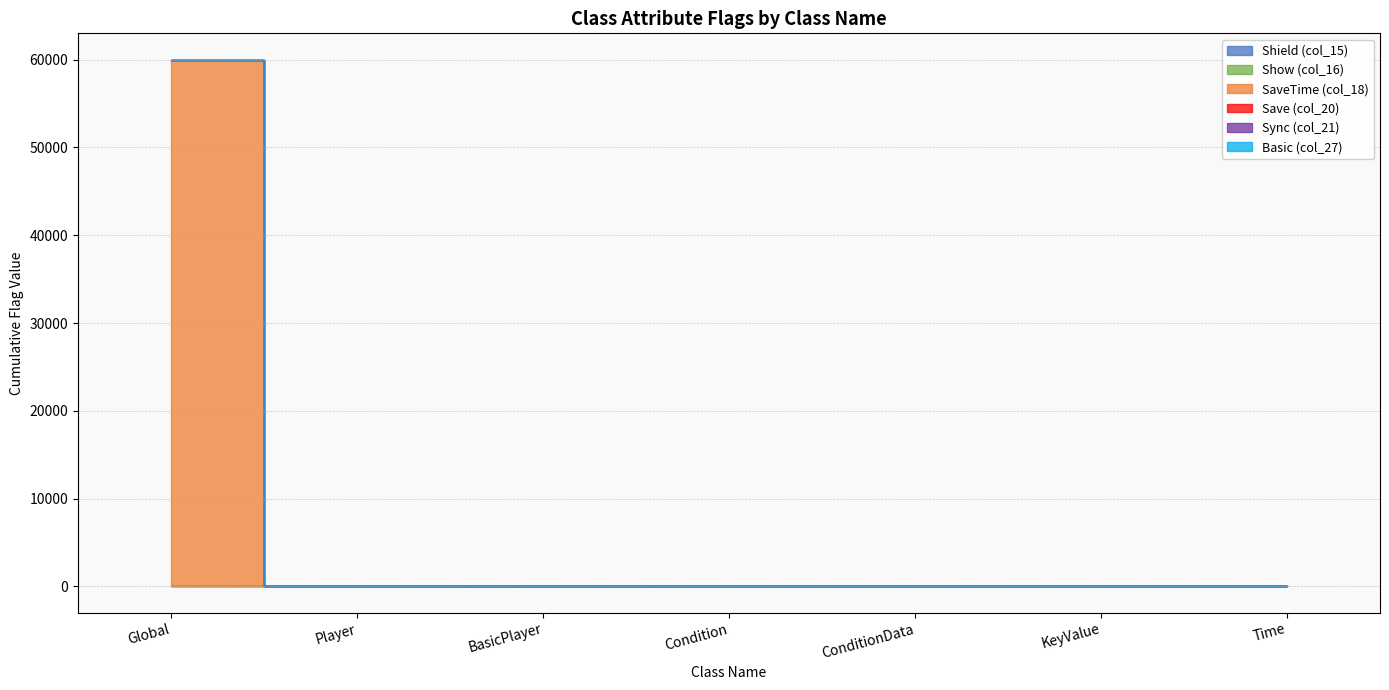

Reading right to left, transcribe all the data shown in this chart.

Shield (col_15): 0	0	0	0	0	0	0
Show (col_16): 0	0	0	0	0	0	1
SaveTime (col_18): 0	0	0	0	0	0	60000
Save (col_20): 0	1	1	1	1	1	1
Sync (col_21): 0	0	1	1	1	1	1
Basic (col_27): 0	0	0	0	1	0	1